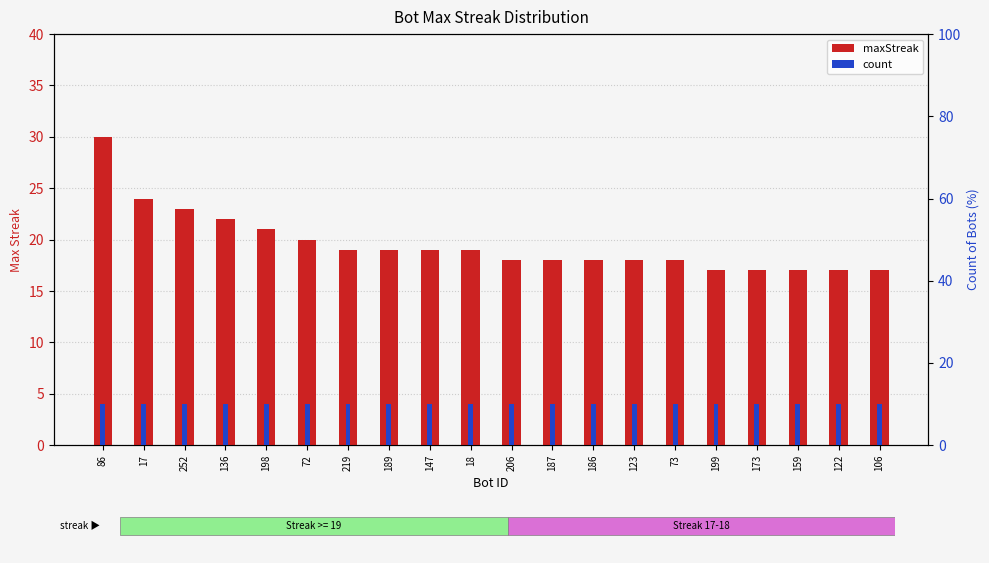

Reading right to left, transcribe all the data shown in this chart.

maxStreak: 17	17	17	17	17	18	18	18	18	18	19	19	19	19	20	21	22	23	24	30
count: 10	10	10	10	10	10	10	10	10	10	10	10	10	10	10	10	10	10	10	10